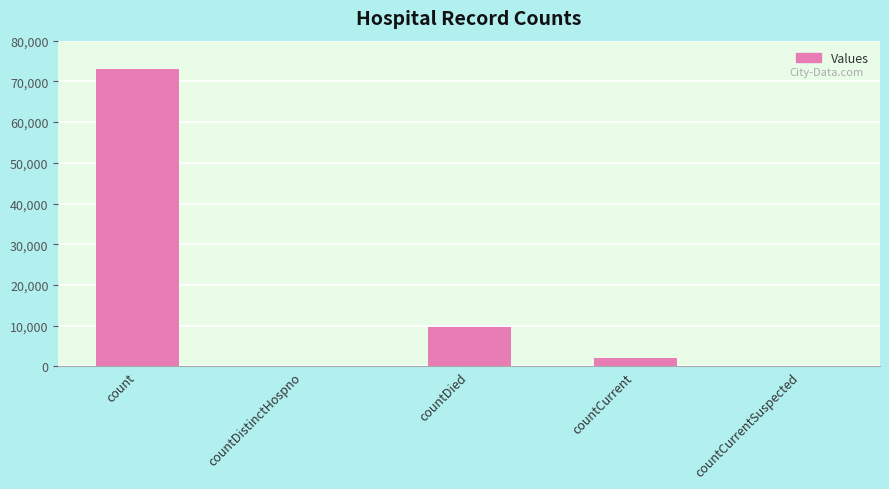

At which label does the data first exceed 1999?

count